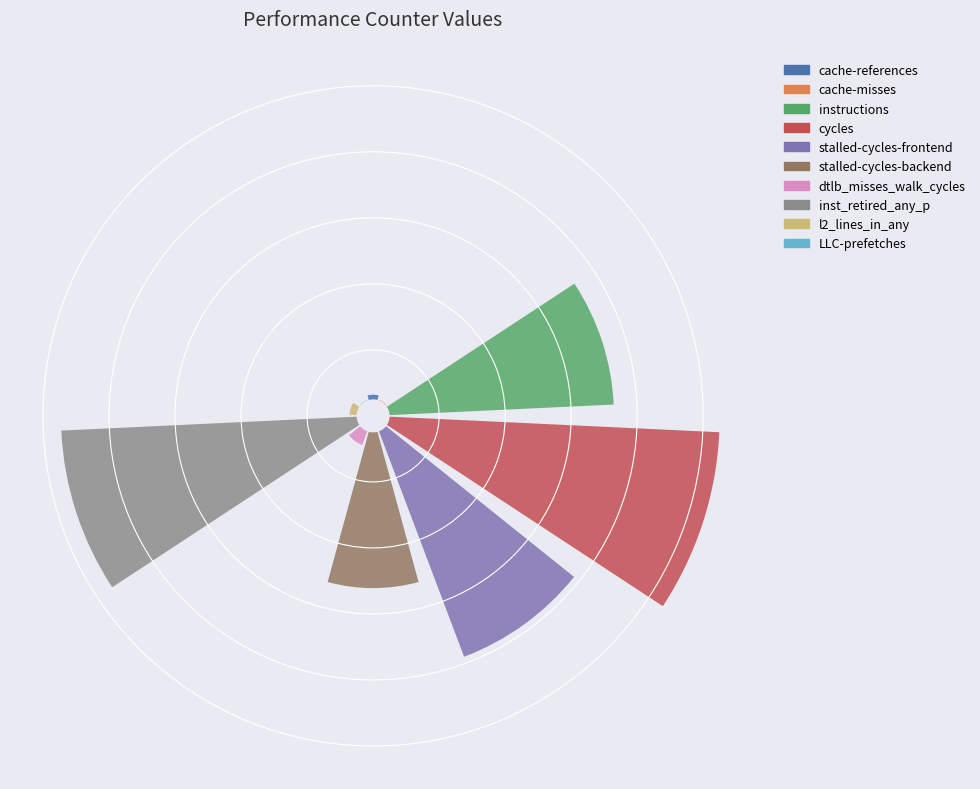

How much of the chart is everything except cycles?

74.1%